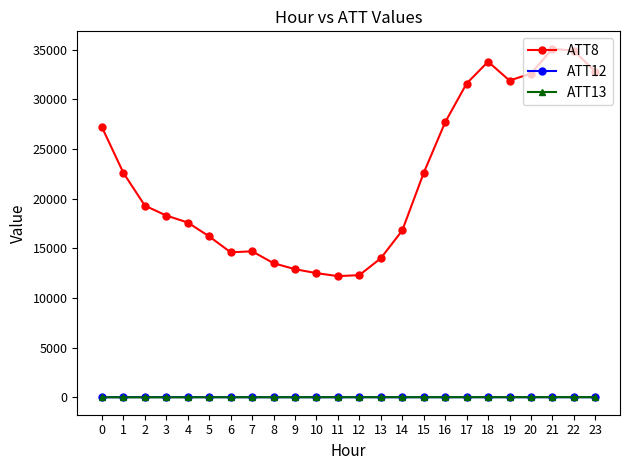

Count the number of categories in the chart.

24